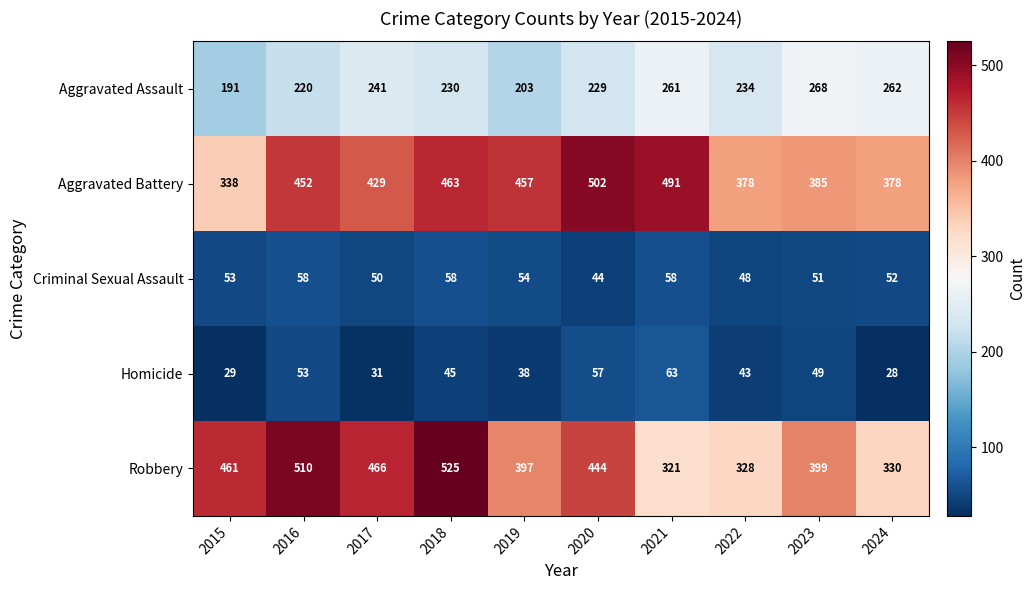

Which series changed the most between 2021 and 2022?

Aggravated Battery